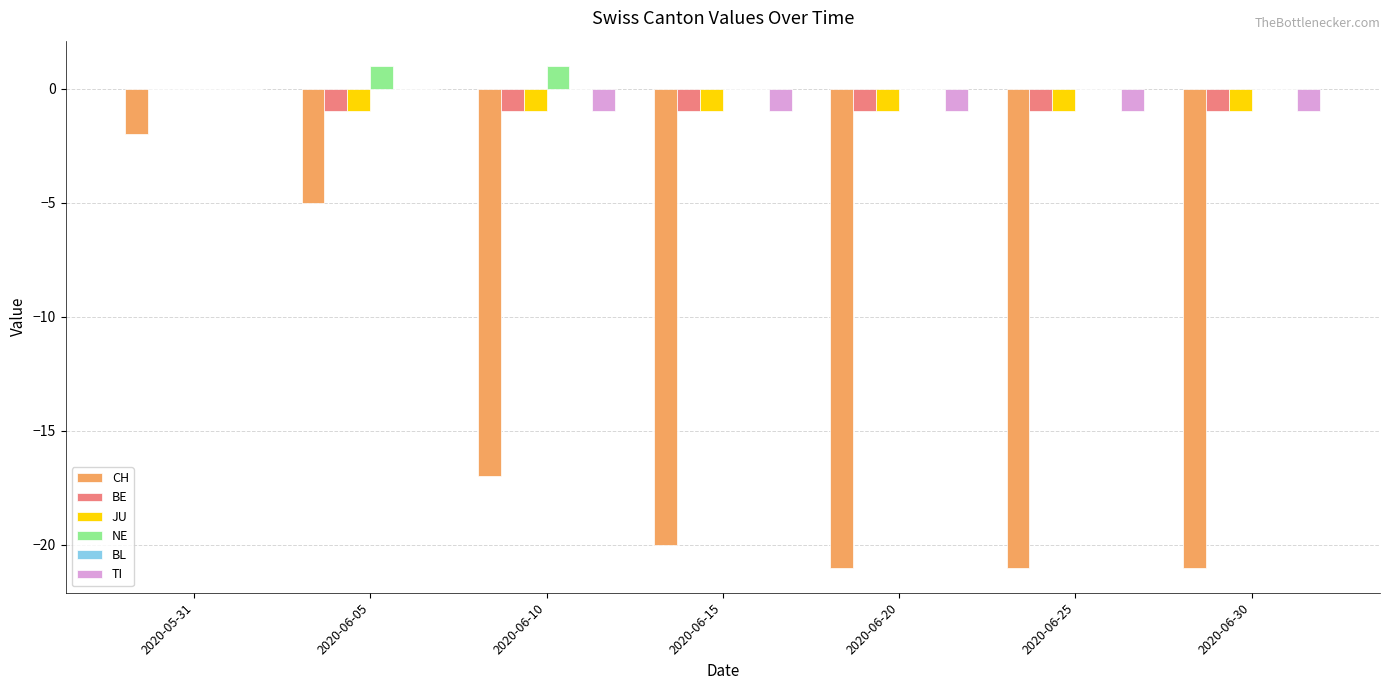

At which category is the sum across all series the highest?

2020-05-31